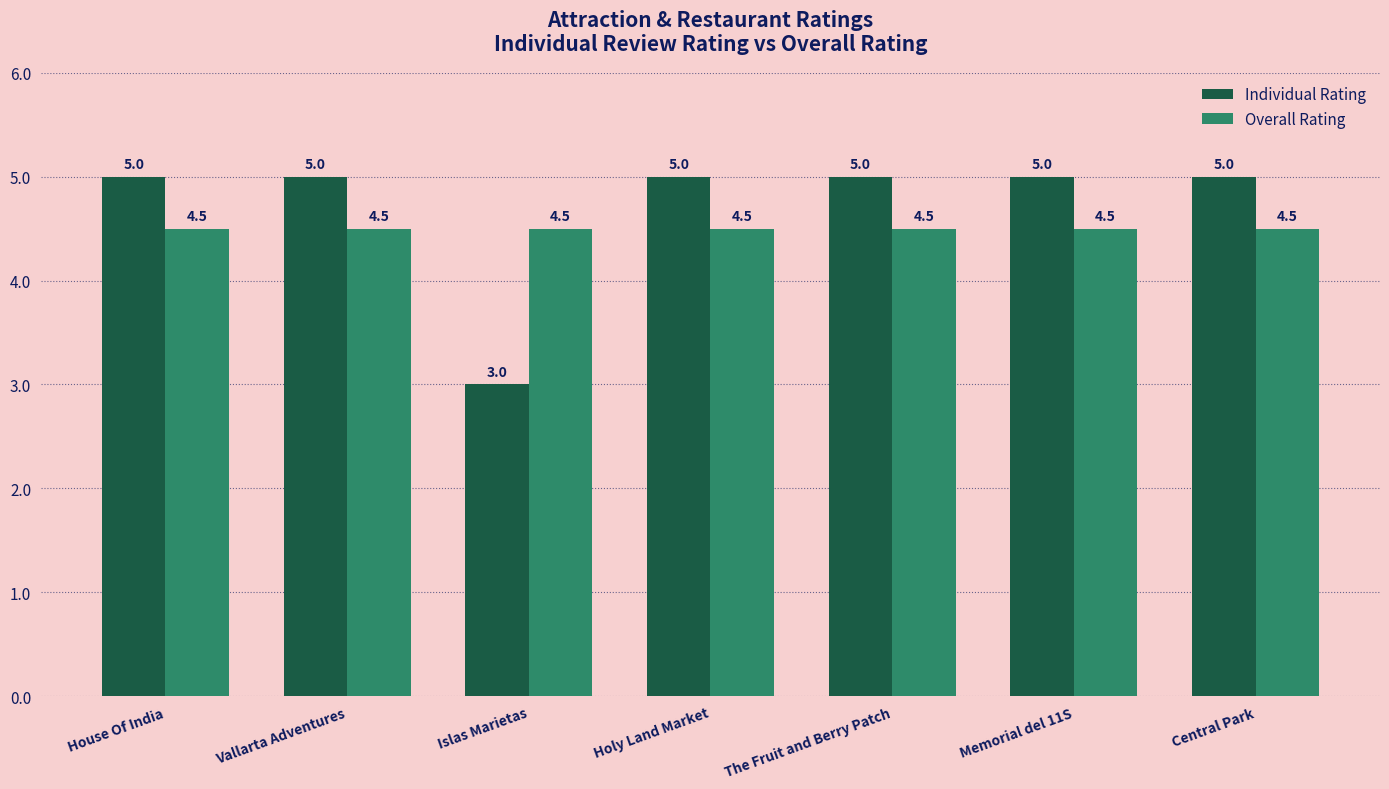

What position from the left is Memorial del 11S?

6